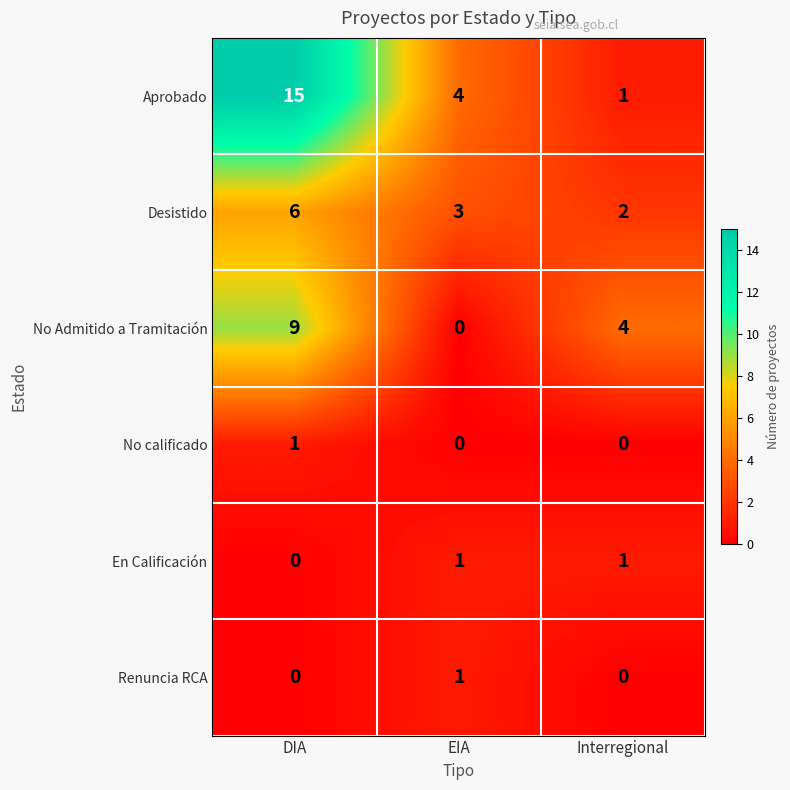

How many categories are shown in the chart?

3